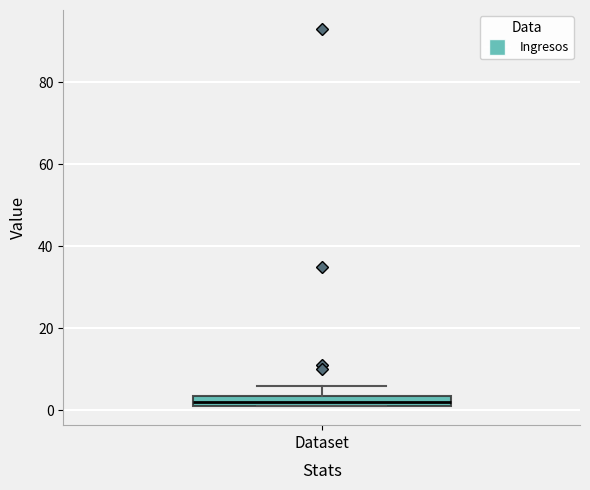

Where is the upper edge of the box for Dataset on the y-axis? The values are not printed on the chart, so give them approximately, as read against the axis.

4